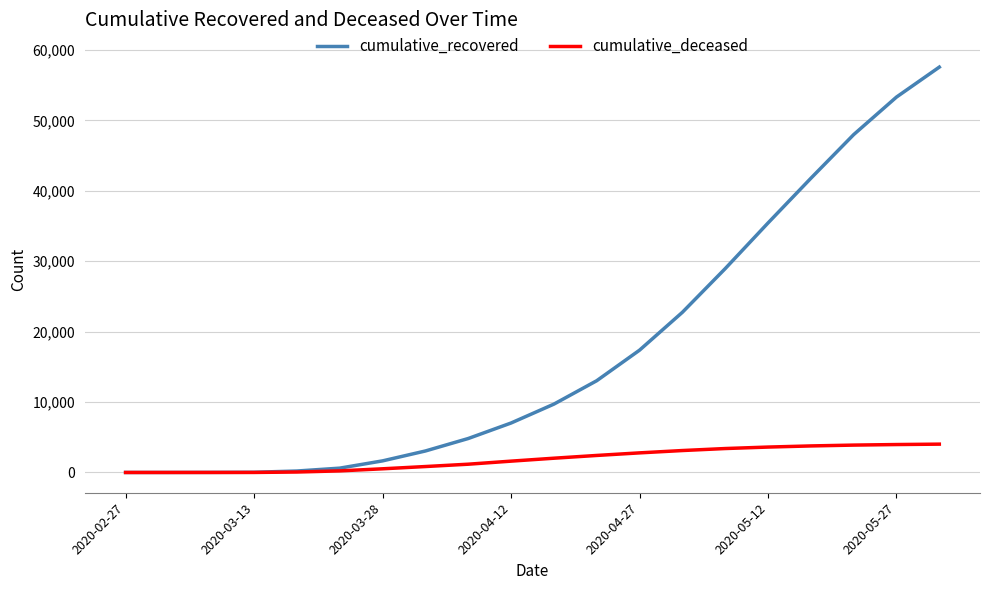

Which series has the largest range (max minus min)?

cumulative_recovered